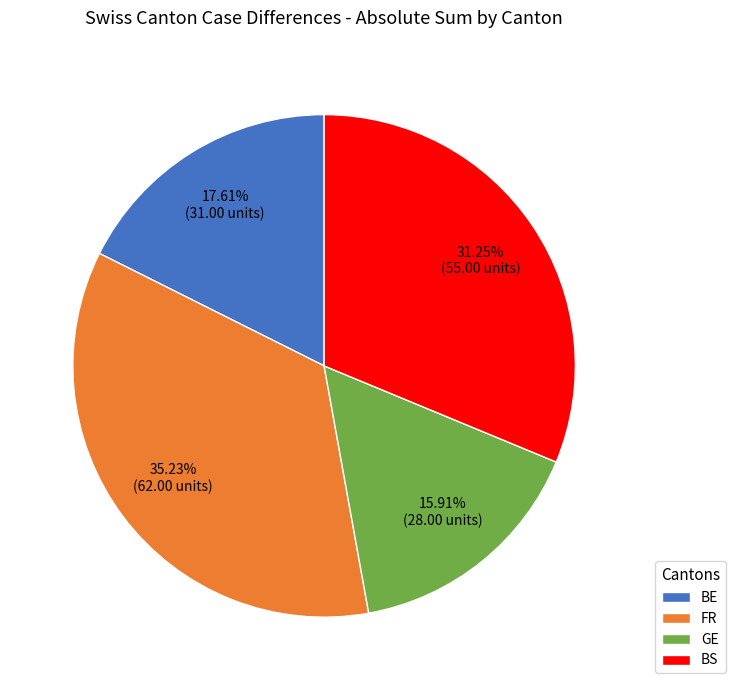

Rank the categories by value from highest to lowest.

FR, BS, BE, GE